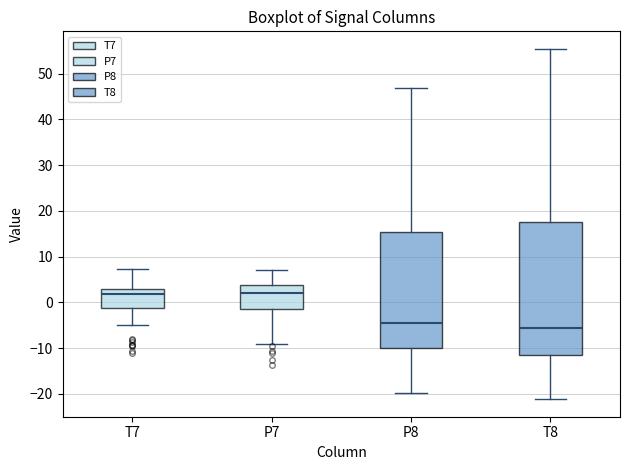

Which box is the tallest, from its lower edge to its upper edge?

T8